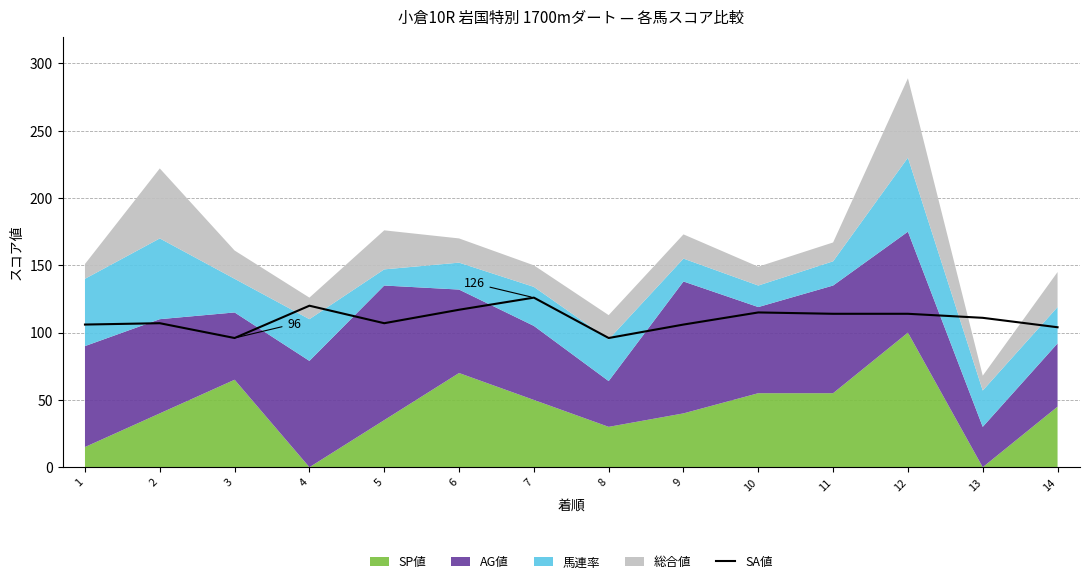

Read the value at 14, to the nearest 5.

105